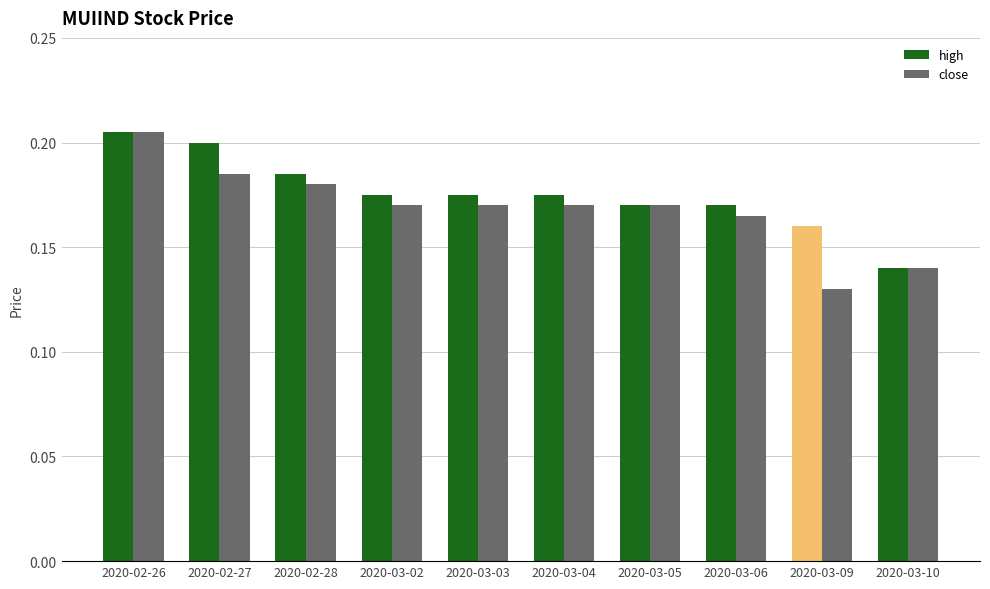

At 2020-02-27, list the series in order from largest to smallest.

high, close